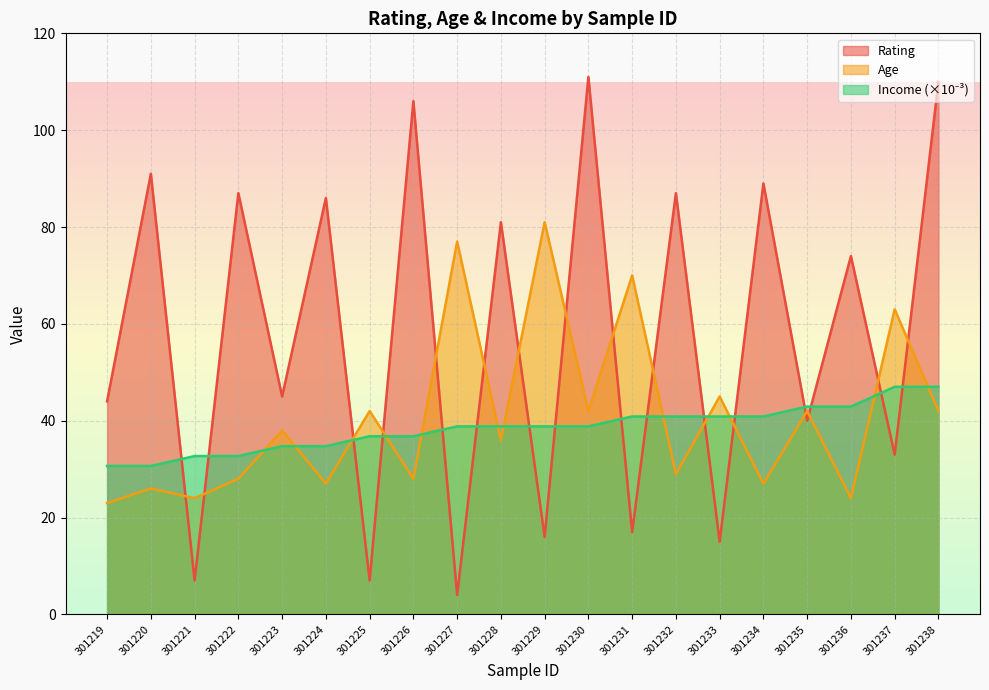

True or false: Age and Rating intersect in this chart.

True